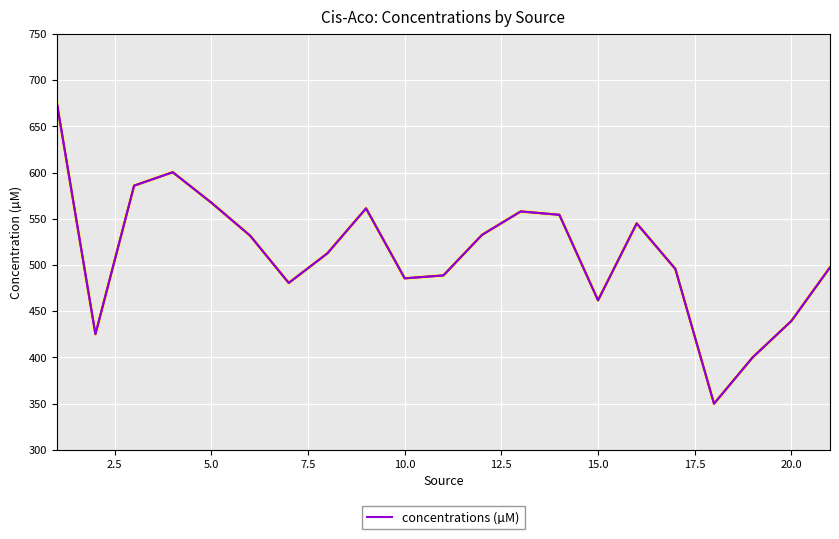

What is the difference between the maximum and minimum values?

326.0